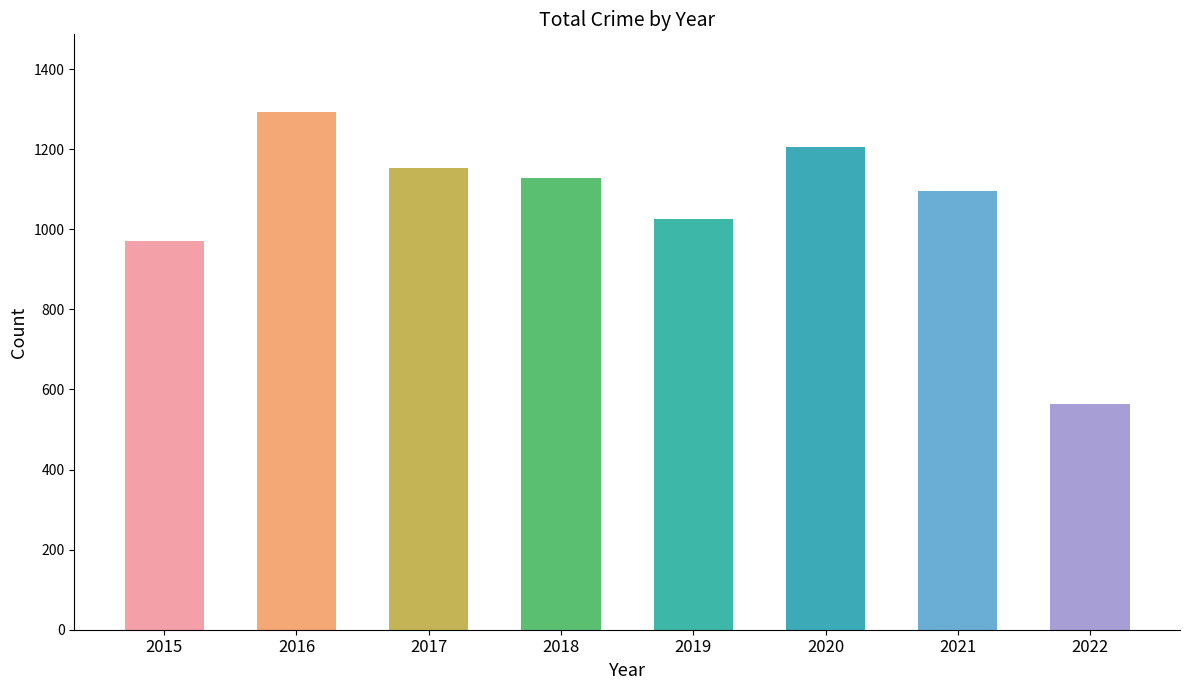

Is it true that the value at 2022 is 563?

True